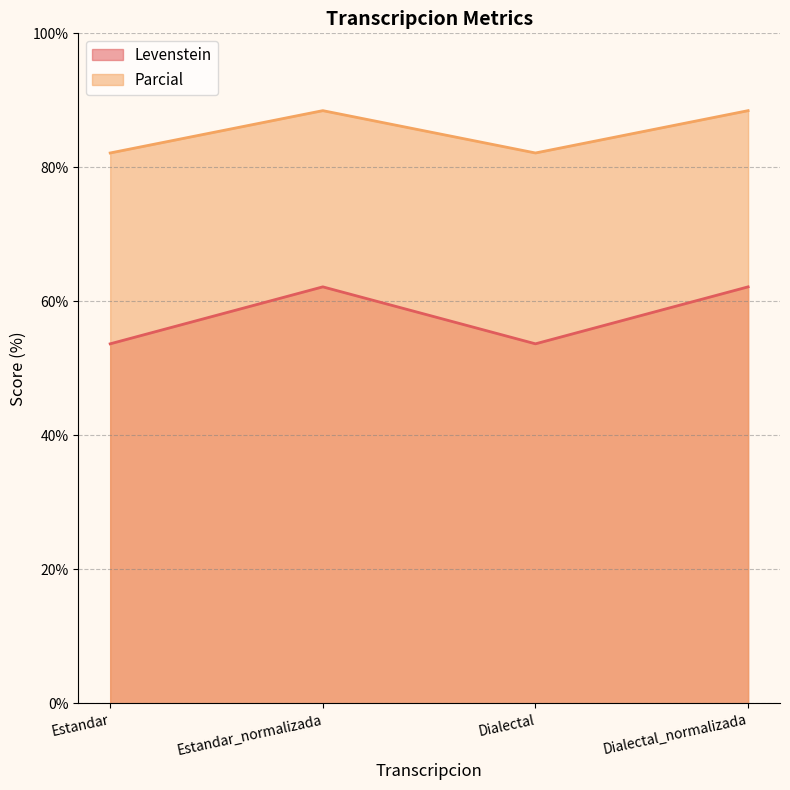

What is the highest value of the Parcial series?

88.5